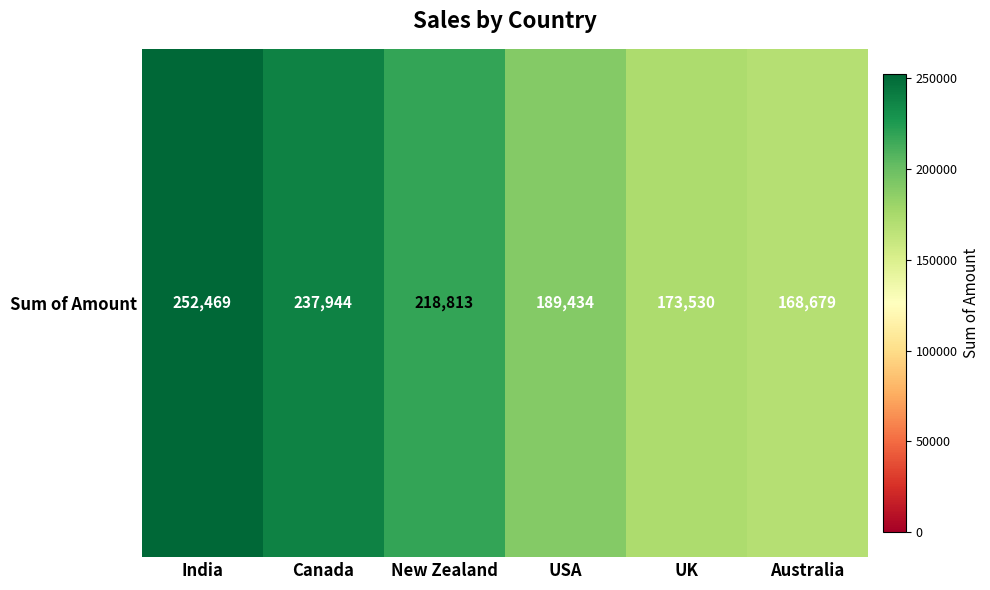

What is the average value?

206812